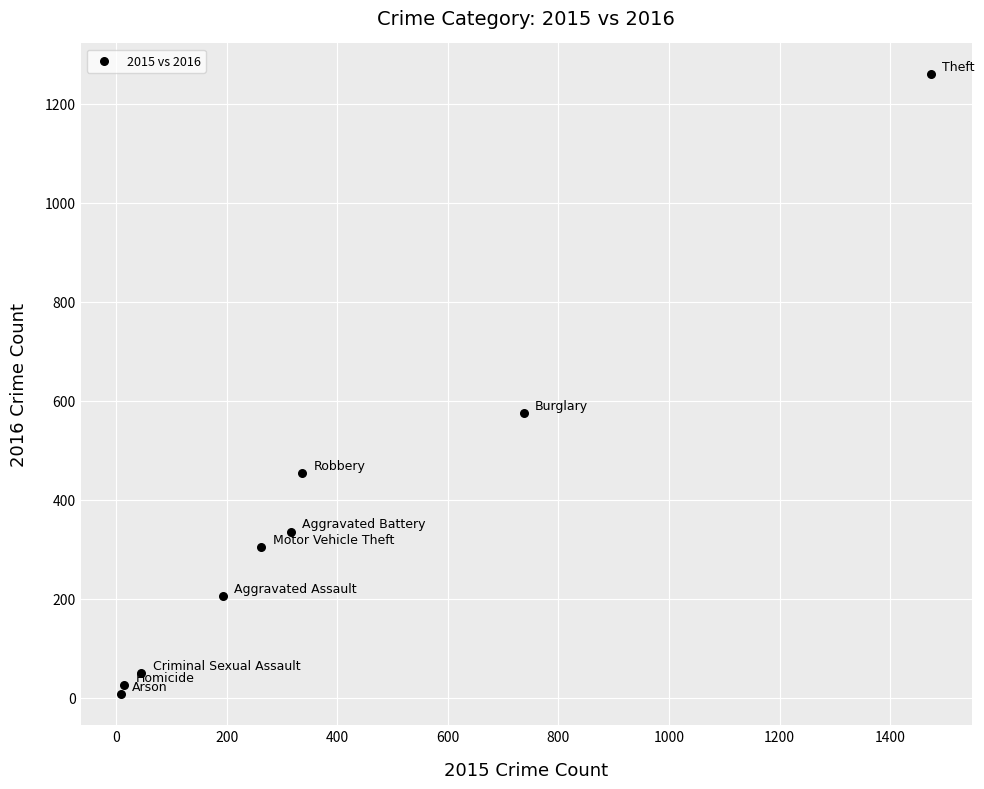

What Y value in the scatter plot is closest to 633?

576